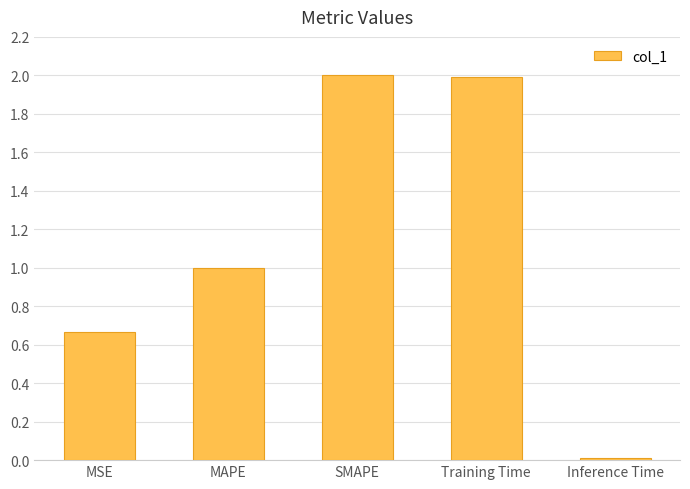

What is the sum of the values at SMAPE and Inference Time?

2.0